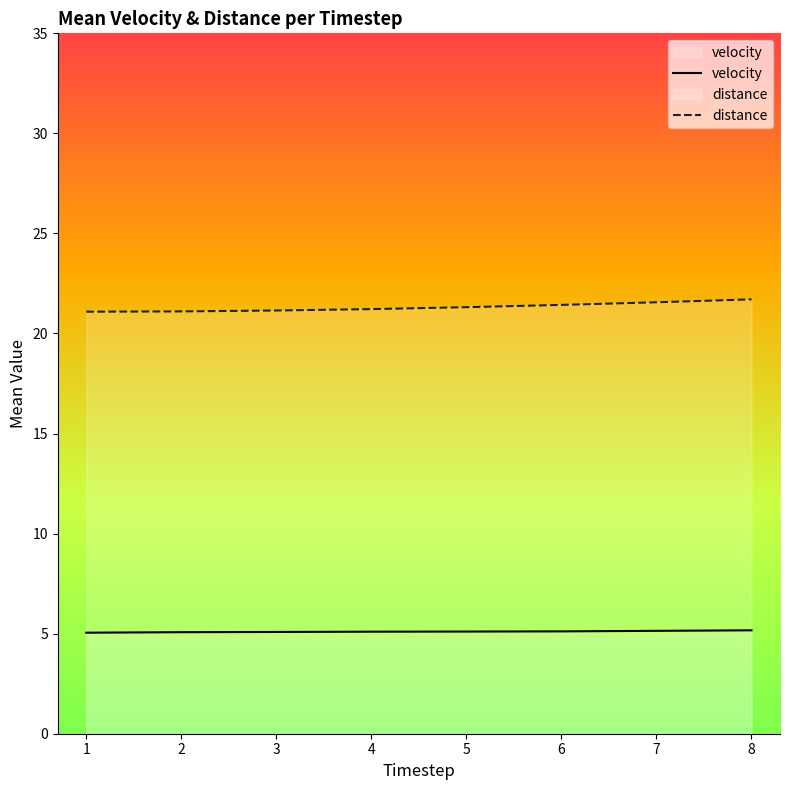

What is the difference between the highest and lowest values at 1?

16.0